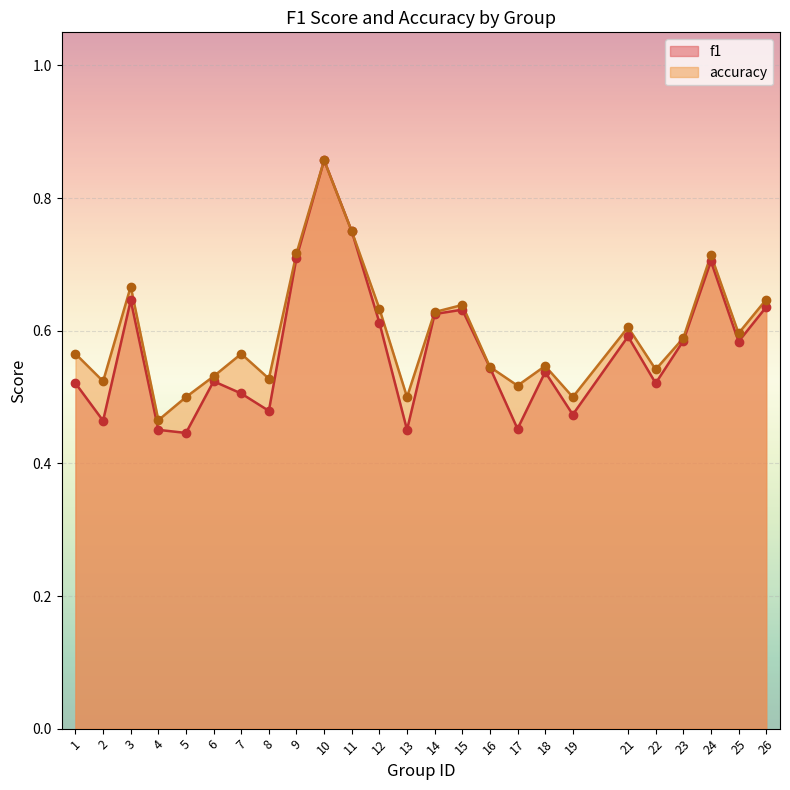

Is the value of accuracy at 16 greater than the value of f1 at 14?

No